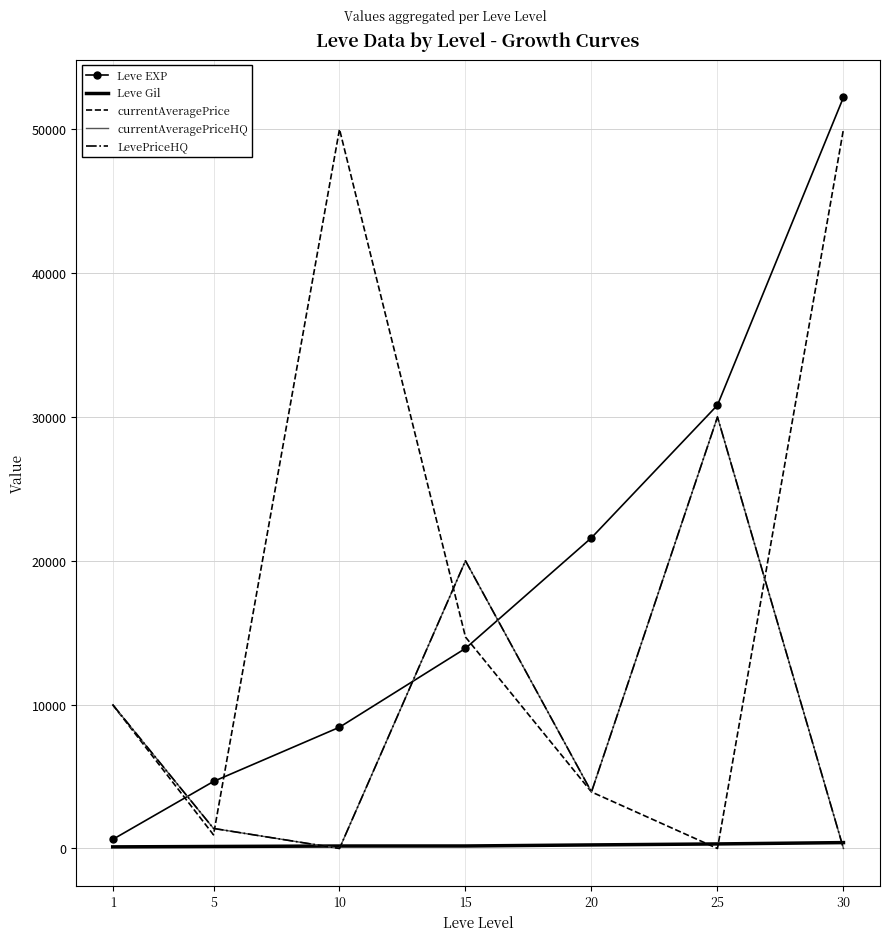

Reading left to right, list all the values displayed in this chart.

Leve EXP: 1=630.0	5=4660.0	10=8430.0	15=13910.0	20=21600.0	25=30820.0	30=52220.0
Leve Gil: 1=112.0	5=140.0	10=172.0	15=174.0	20=248.0	25=317.0	30=410.0
currentAveragePrice: 1=9994.7	5=949.1	10=50000.0	15=14700.0	20=3930.0	25=0.0	30=50000.0
currentAveragePriceHQ: 1=9994.7	5=1394.1	10=0.0	15=20000.0	20=3930.0	25=30000.0	30=0.0
LevePriceHQ: 1=9994.7	5=1394.1	10=0.0	15=20000.0	20=3930.0	25=30000.0	30=0.0